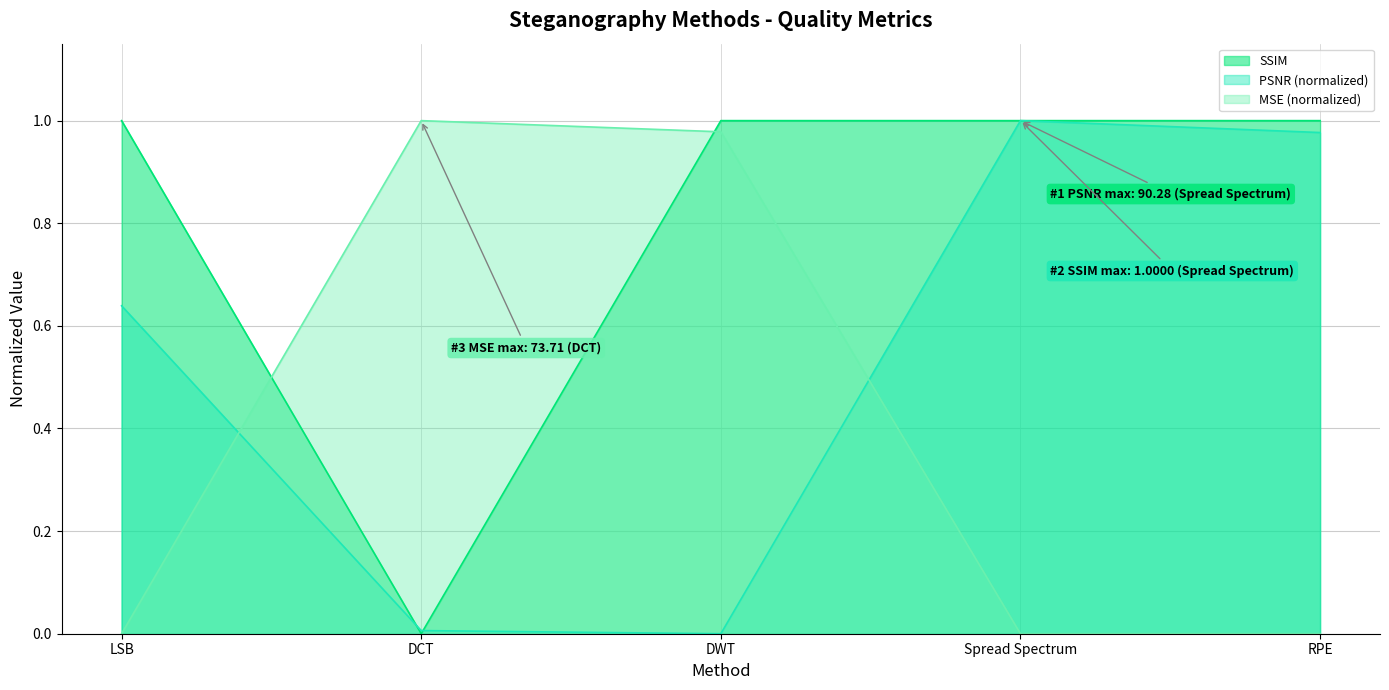

What are all the series names shown in the legend?

SSIM, PSNR (normalized), MSE (normalized)